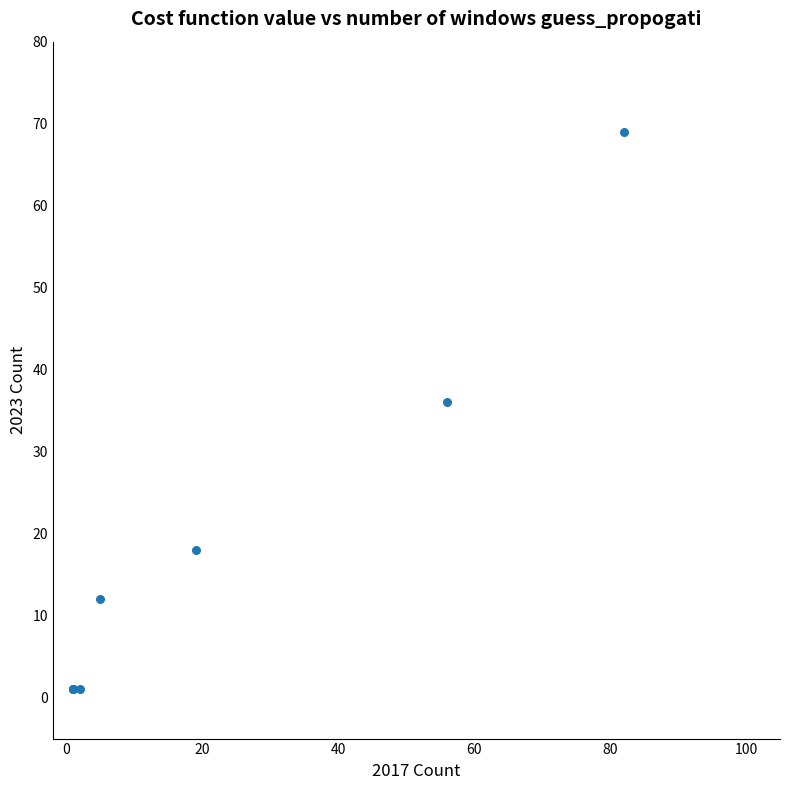

What Y value in the scatter plot is closest to 35?

36